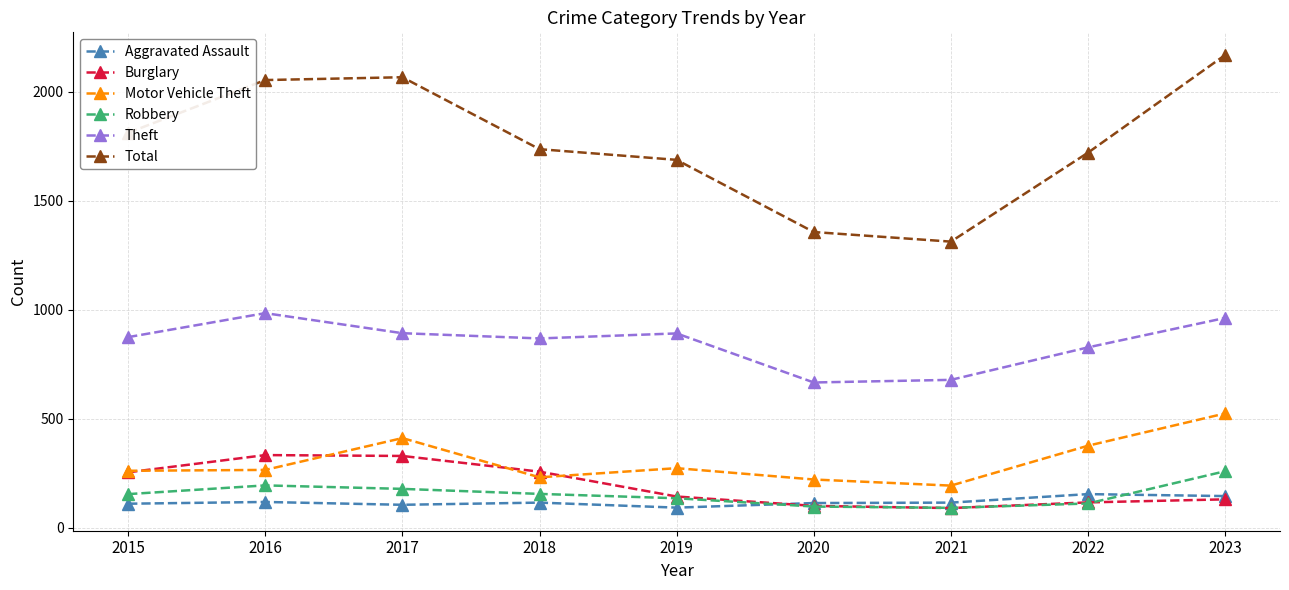

What is the difference between the second highest and minimum values in the Theft series?

296